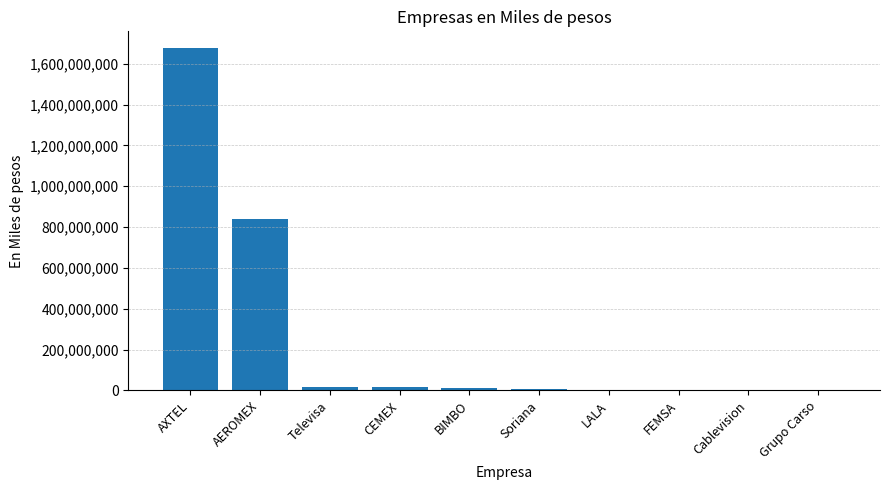

What is the difference between the values at CEMEX and LALA?

13639289